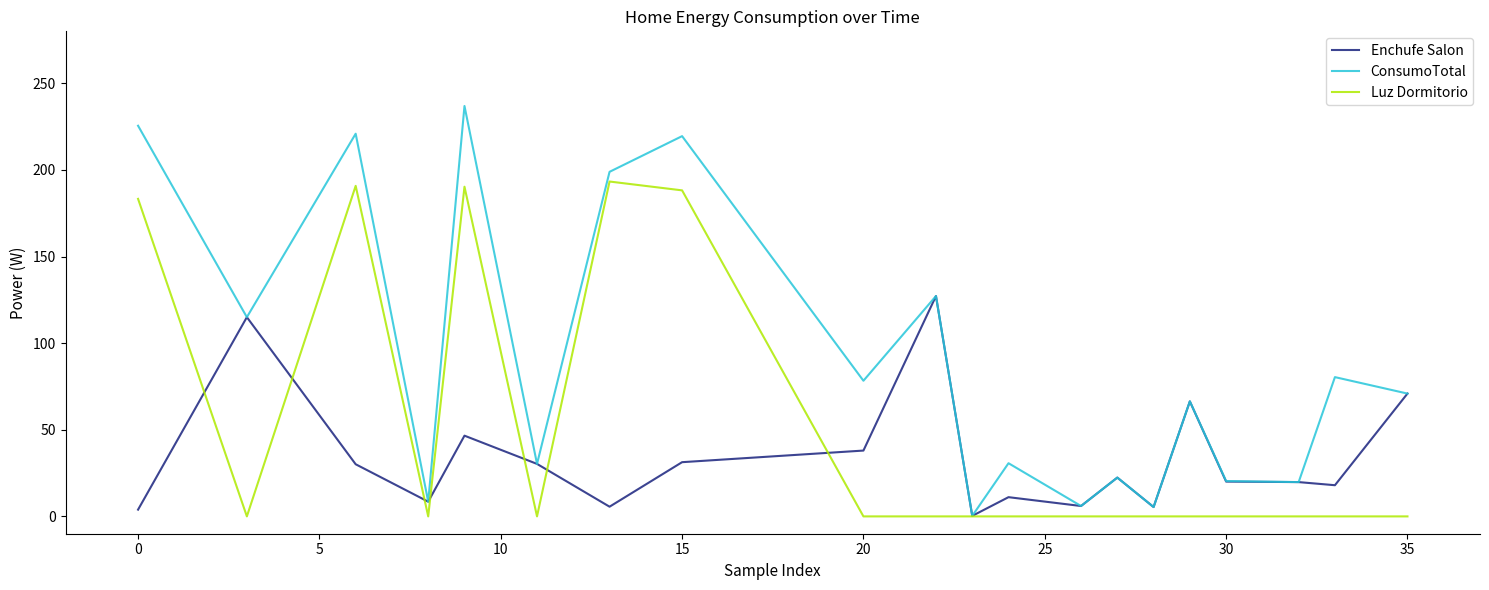

What is the highest value of the Luz Dormitorio series?

193.3